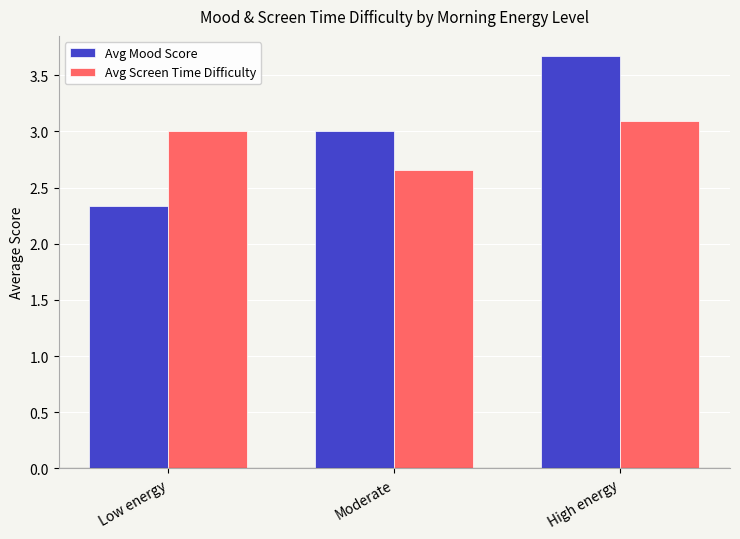

What are all the series names shown in the legend?

Avg Mood Score, Avg Screen Time Difficulty